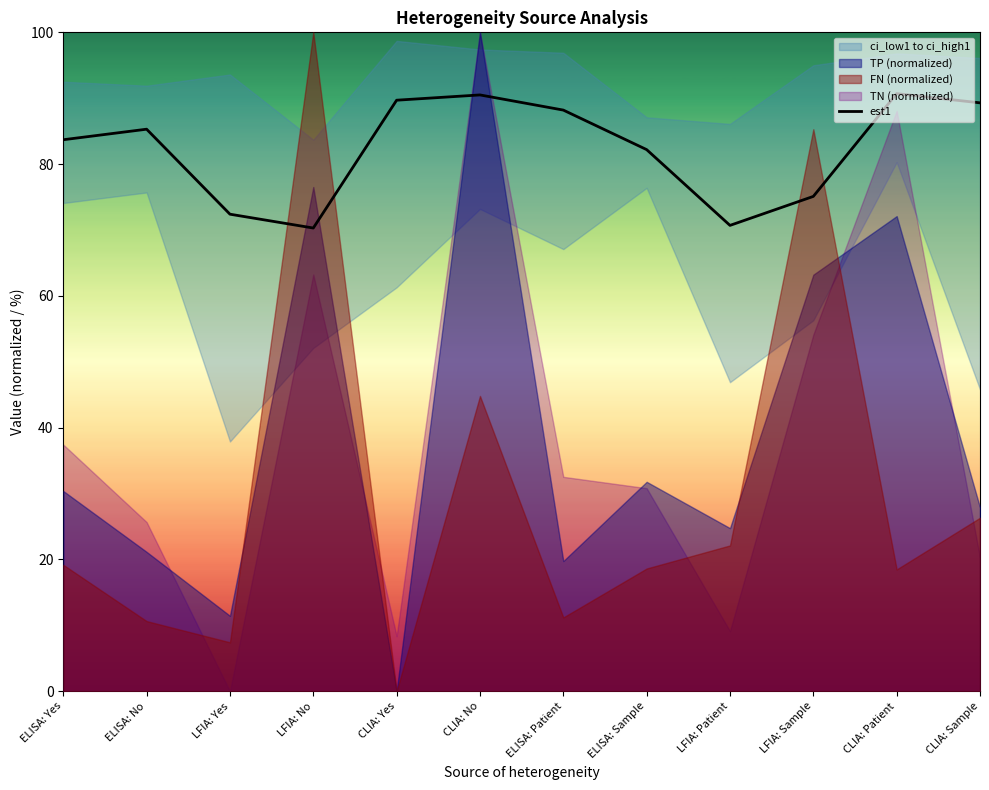

What is the change in value from ELISA: Yes to CLIA: Patient?

+7.0